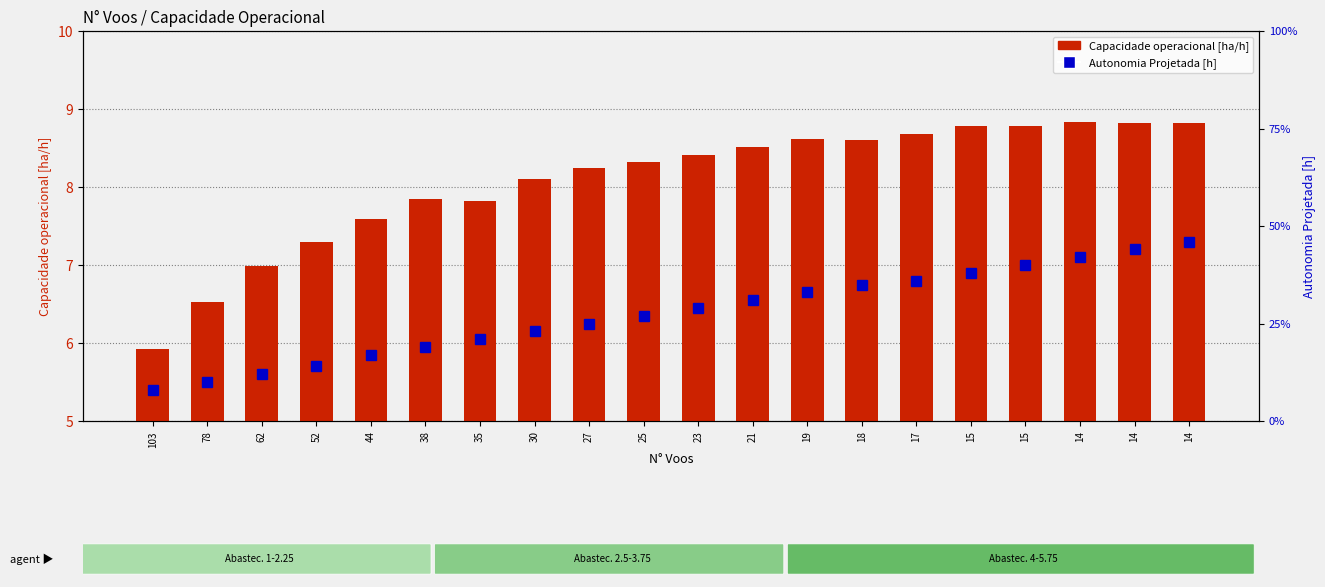

How many distinct data groups are displayed?

2